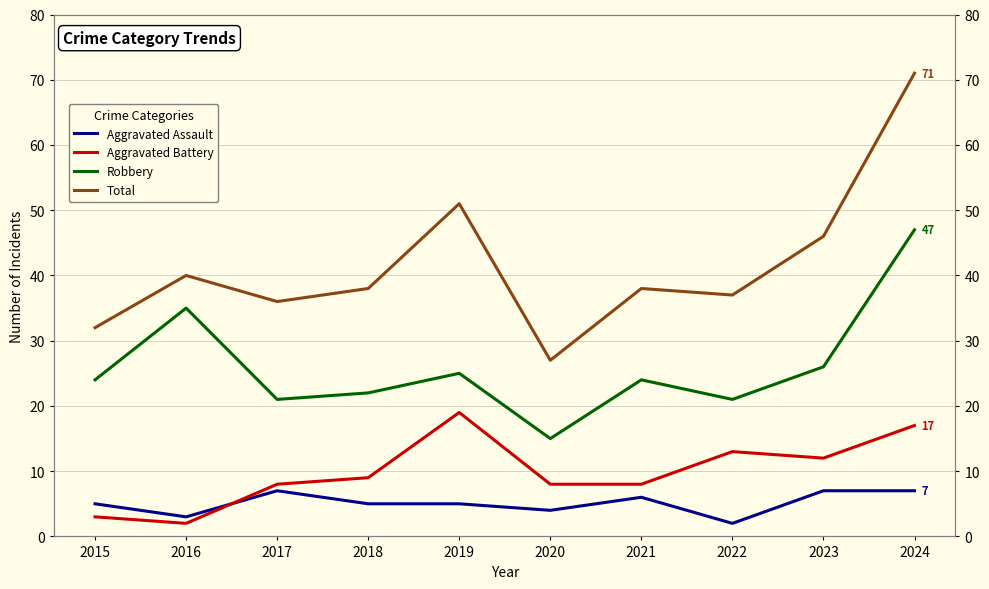

True or false: Robbery has a value of 30 at 2018.

False